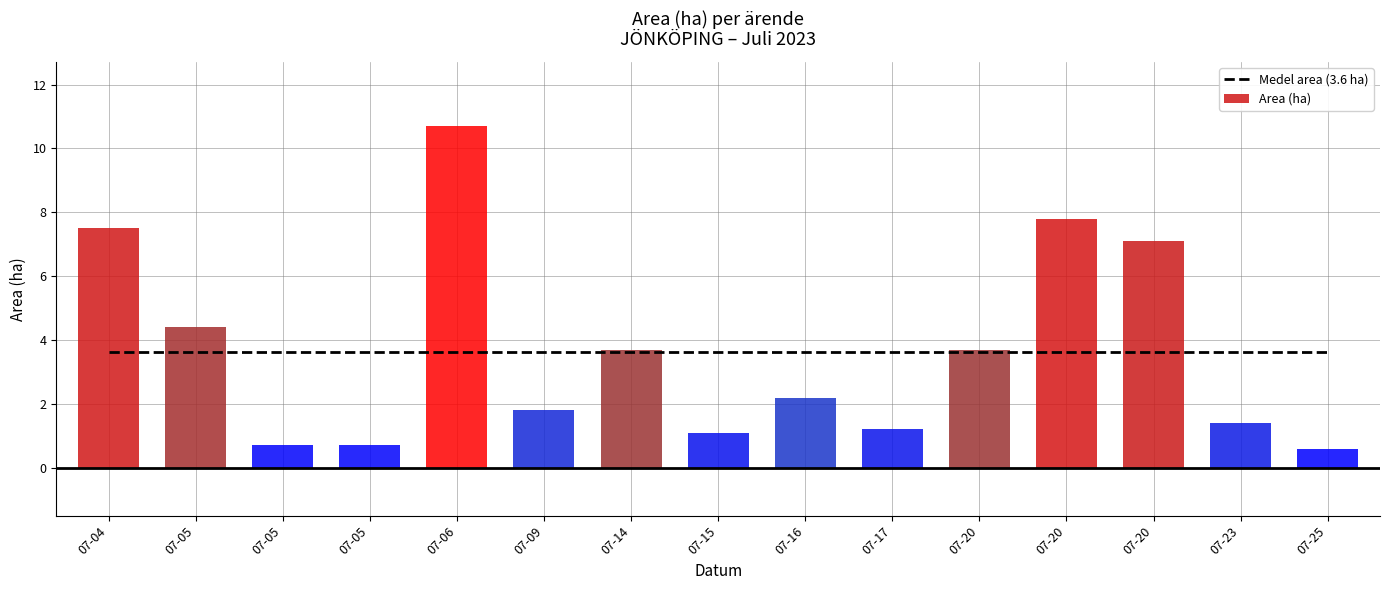

What is the greatest value displayed?

10.7